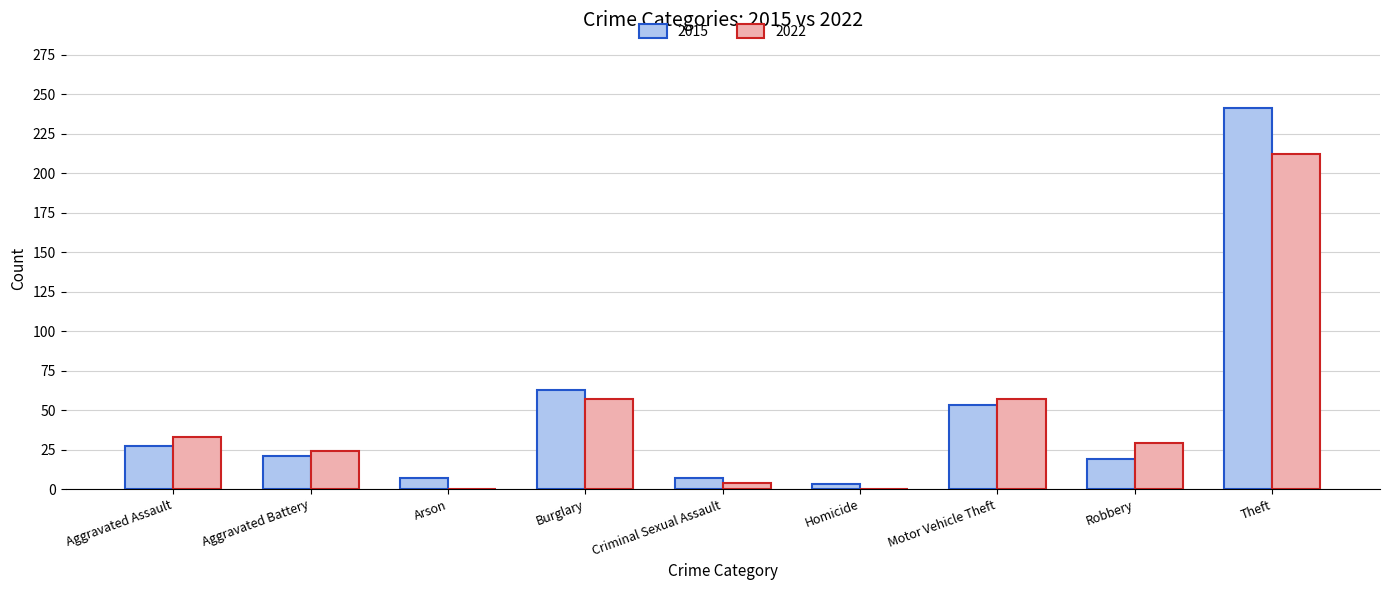

Reading left to right, transcribe all the data shown in this chart.

2015: 27	21	7	63	7	3	53	19	241
2022: 33	24	0	57	4	0	57	29	212